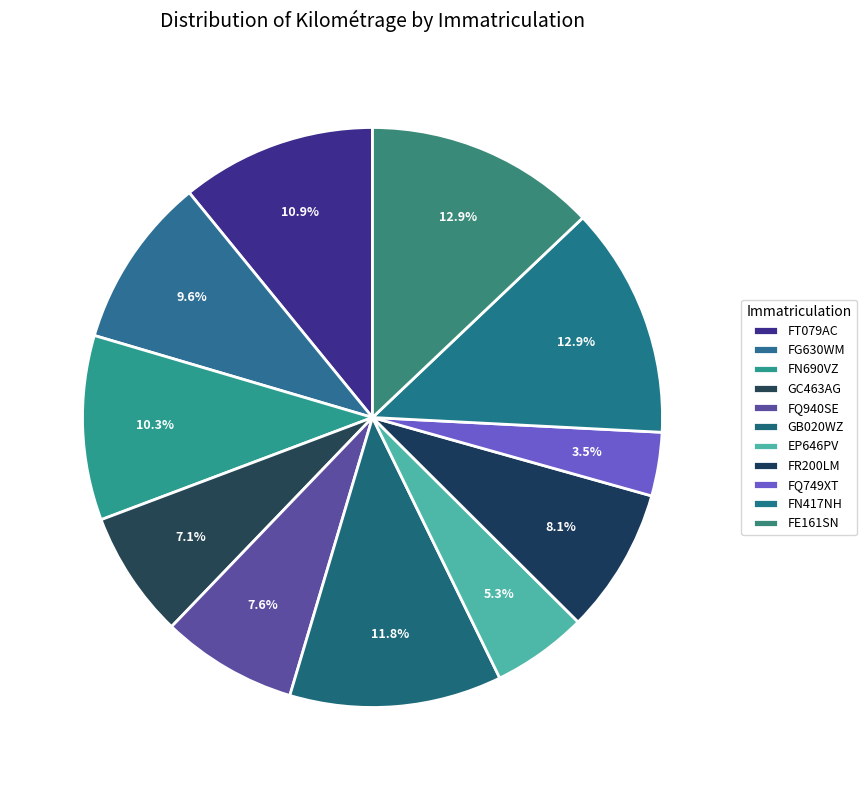

Which slice is the smallest?

FQ749XT